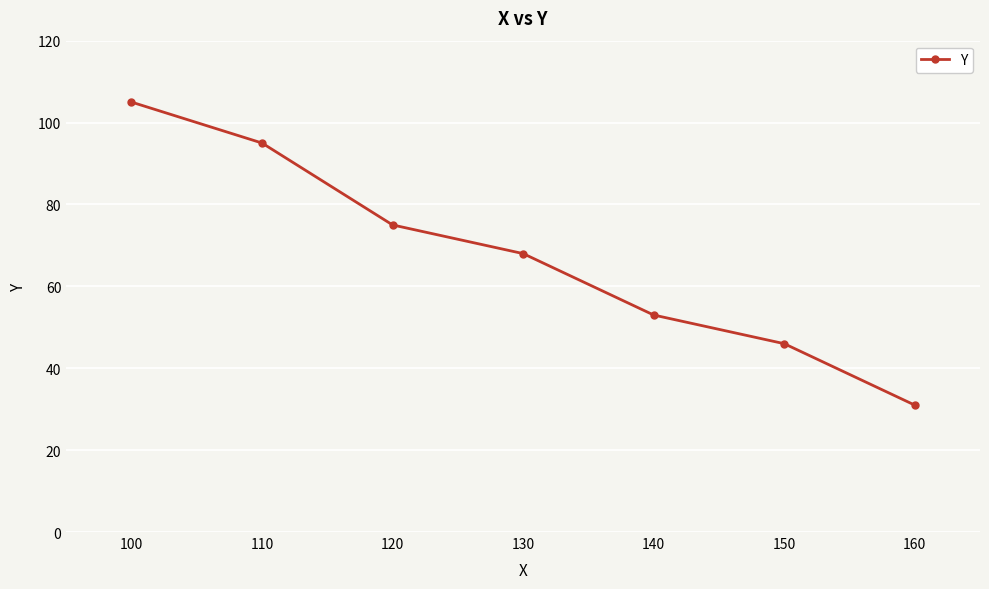

Reading left to right, what are all the values shown in this chart?

100=105	110=95	120=75	130=68	140=53	150=46	160=31